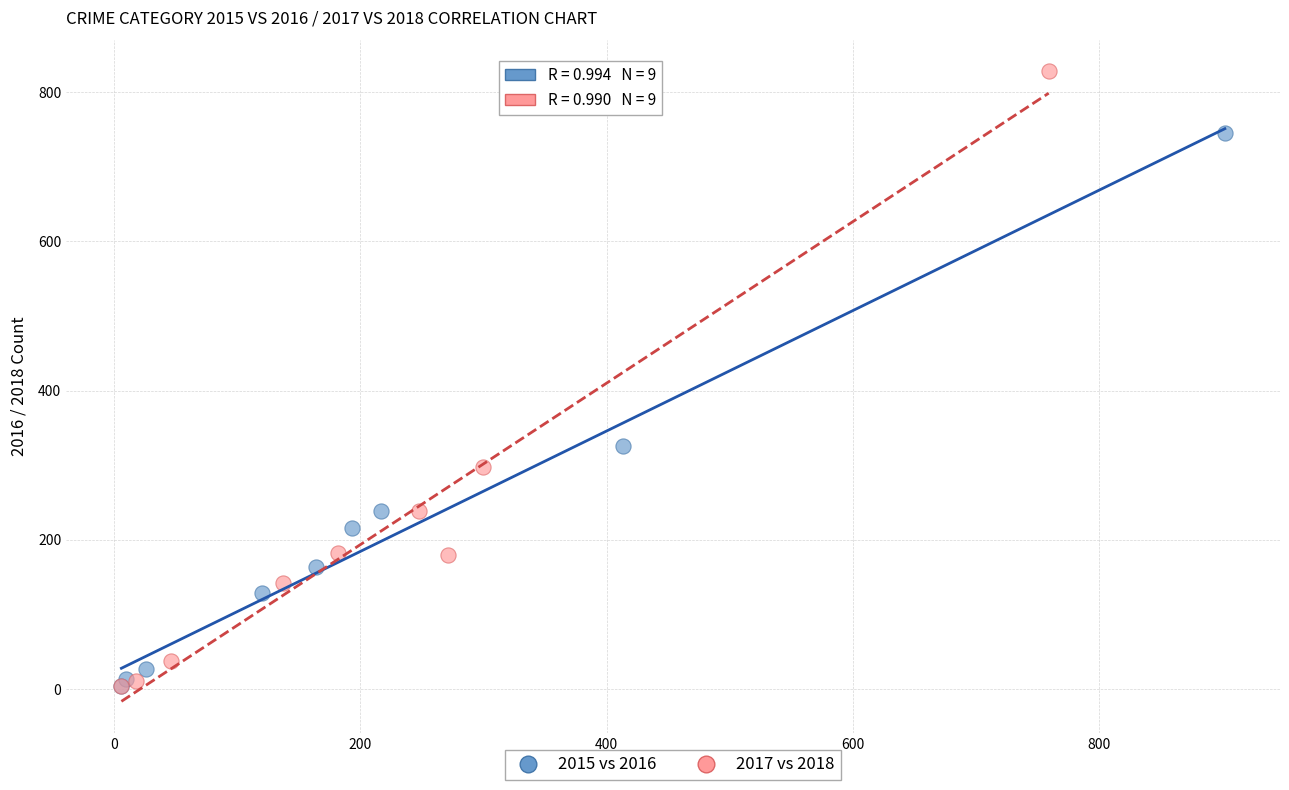

Which series has the widest spread of Y values?

2017 vs 2018